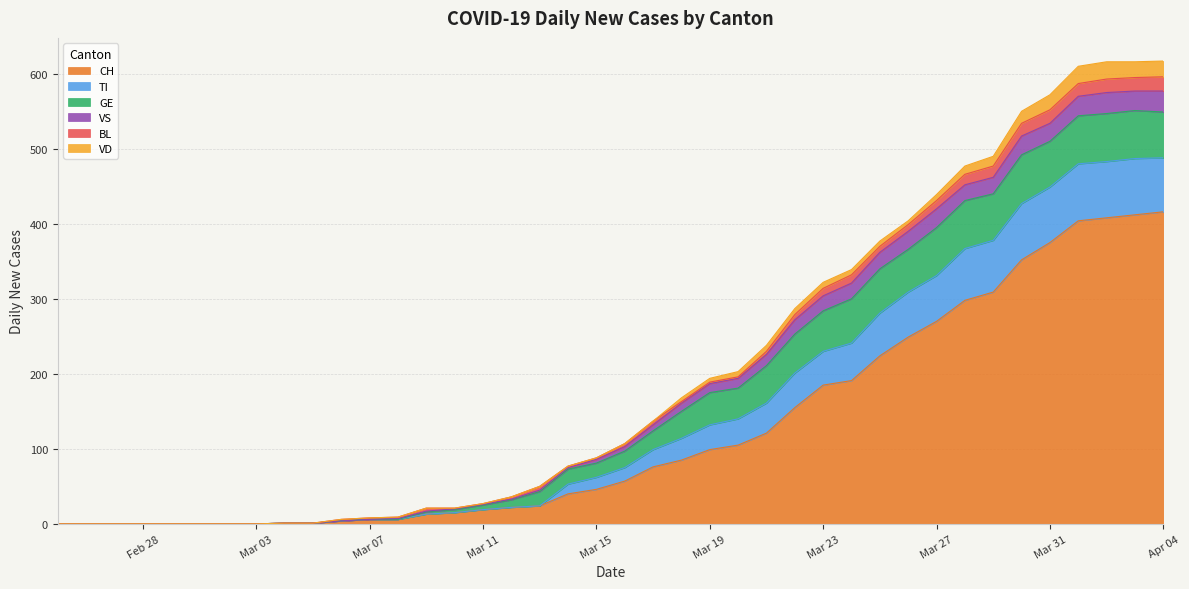

Reading left to right, what are all the values shown in this chart?

CH: 0	0	0	0	0	0	0	0	1	1	4	6	6	13	15	19	22	24	40	46	57	76	85	99	105	121	155	185	191	224	249	270	298	309	352	375	404	408	412	416
TI: 0	0	0	0	0	0	0	0	0	0	0	0	0	0	0	0	0	0	13	16	18	23	29	33	35	40	46	45	50	57	60	61	69	69	75	74	76	75	75	72
GE: 0	0	0	0	0	0	0	0	0	0	0	0	0	3	4	6	10	19	20	19	22	25	36	43	41	50	52	54	59	59	57	64	64	62	65	61	64	64	64	61
VS: 0	0	0	0	0	0	0	0	0	0	0	0	1	1	1	1	1	2	2	5	6	8	11	12	13	15	19	20	21	22	24	25	21	22	25	24	26	28	26	28
BL: 0	0	0	0	0	0	0	0	0	0	2	2	2	4	1	1	3	5	2	2	4	5	2	2	2	4	7	10	11	8	9	11	14	15	17	18	17	18	18	19
VD: 0	0	0	0	0	0	0	0	0	0	0	0	0	0	0	0	0	0	0	0	0	0	5	5	7	8	8	8	7	7	5	8	11	13	16	20	23	23	21	21